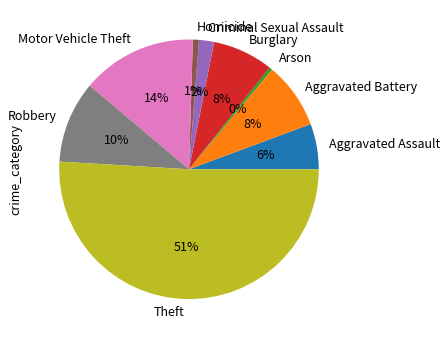

How many segments does this pie chart have?

9